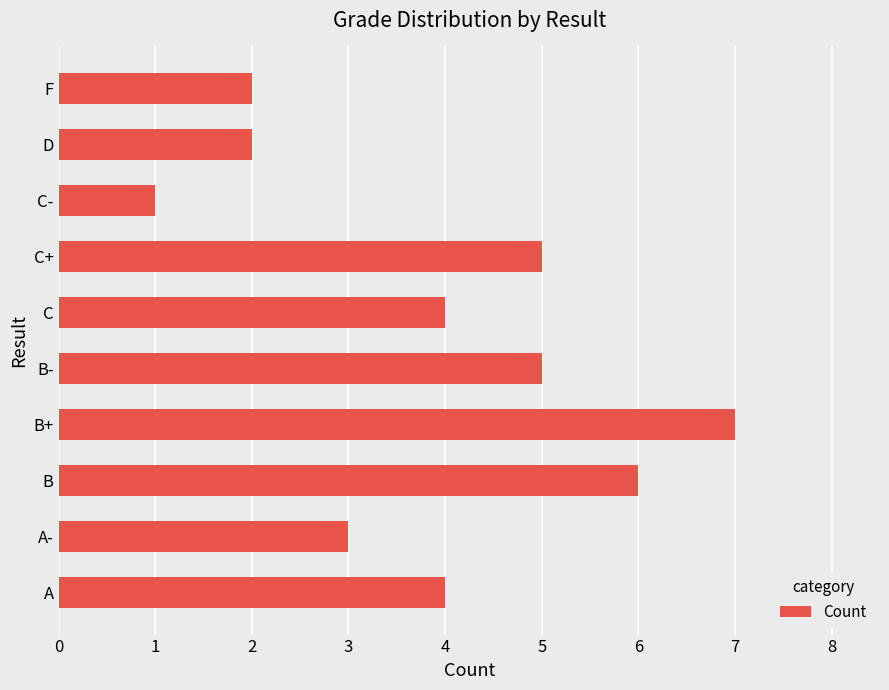

Reading top to bottom, transcribe all the data shown in this chart.

F=2	D=2	C-=1	C+=5	C=4	B-=5	B+=7	B=6	A-=3	A=4